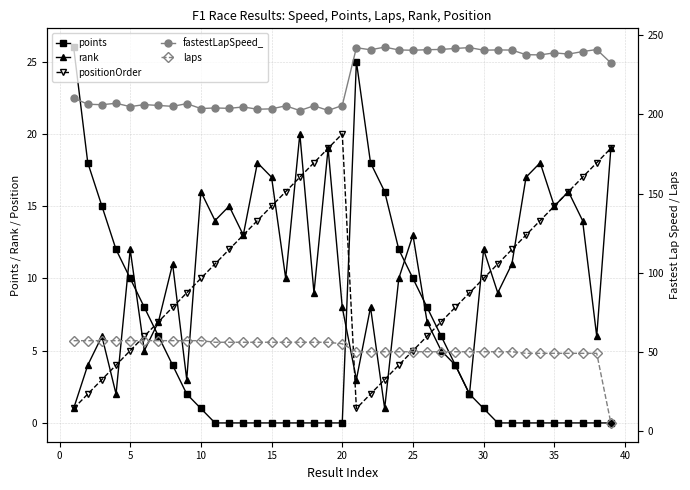

Which series has the largest range (max minus min)?

laps